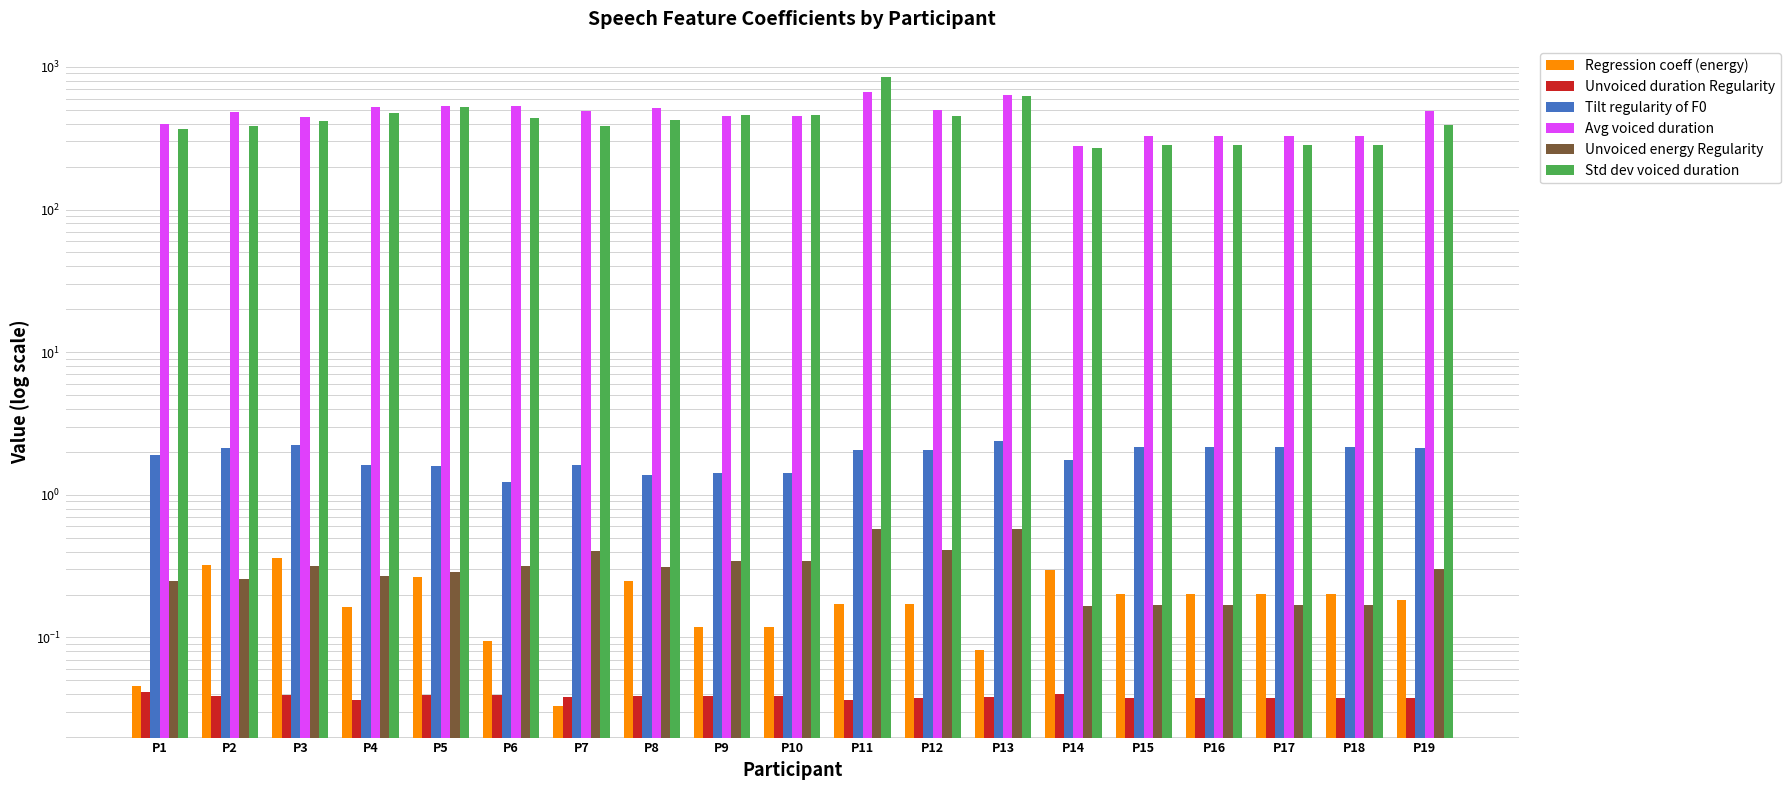

Is the value of Avg voiced duration at P6 greater than the value of Tilt regularity of F0 at P17?

Yes